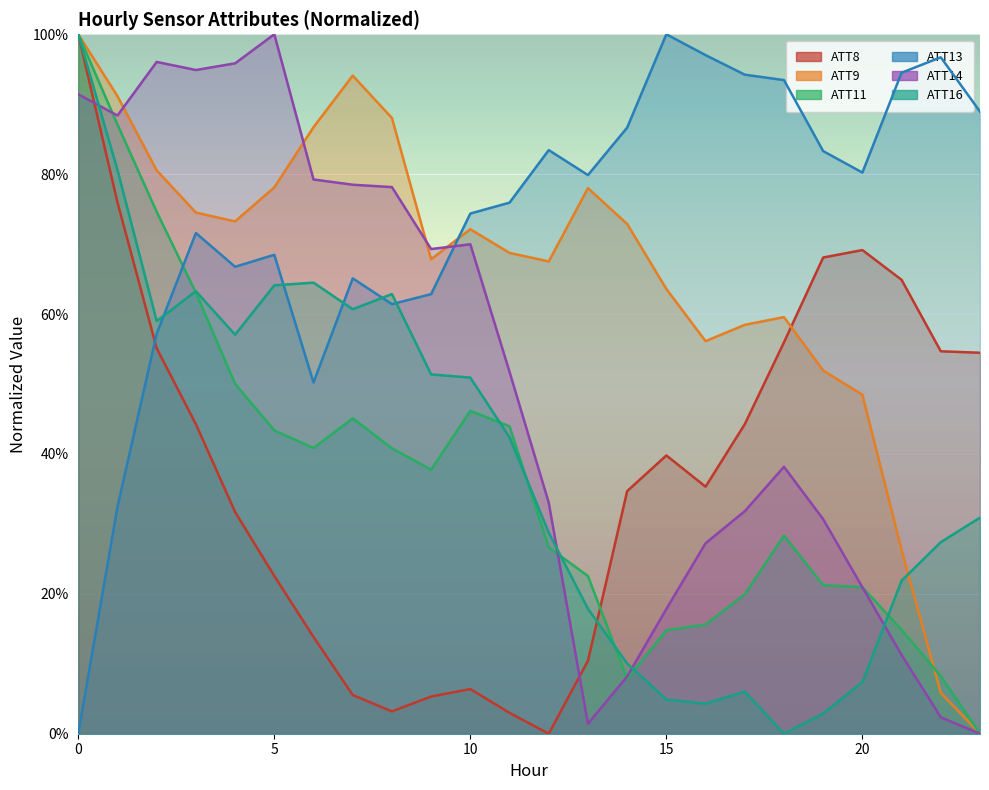

What is the average value of the ATT11 series?

36.4